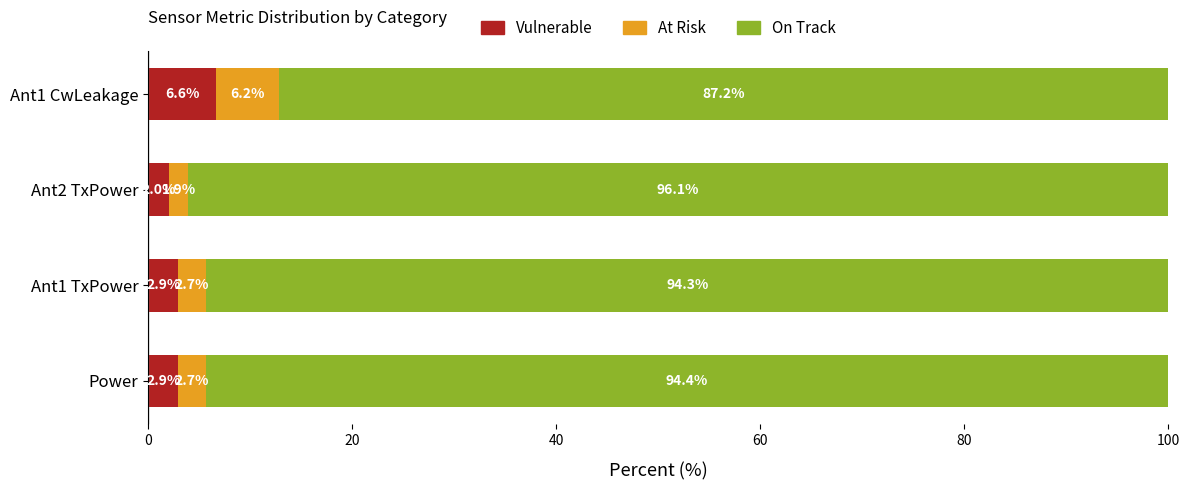

What are all the series names shown in the legend?

Vulnerable, At Risk, On Track